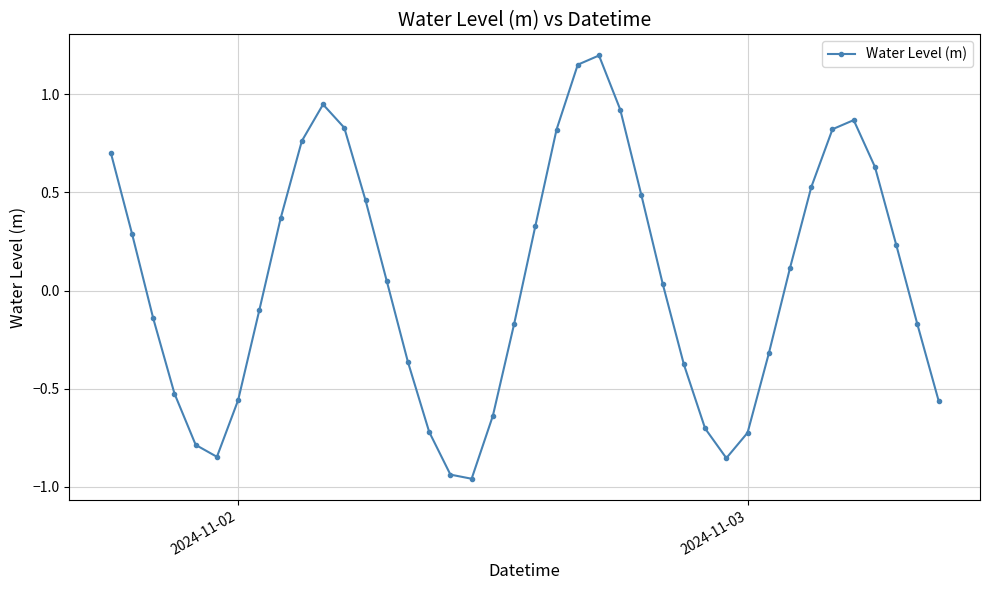

What is the value of the 32nd point from the left?

-0.3